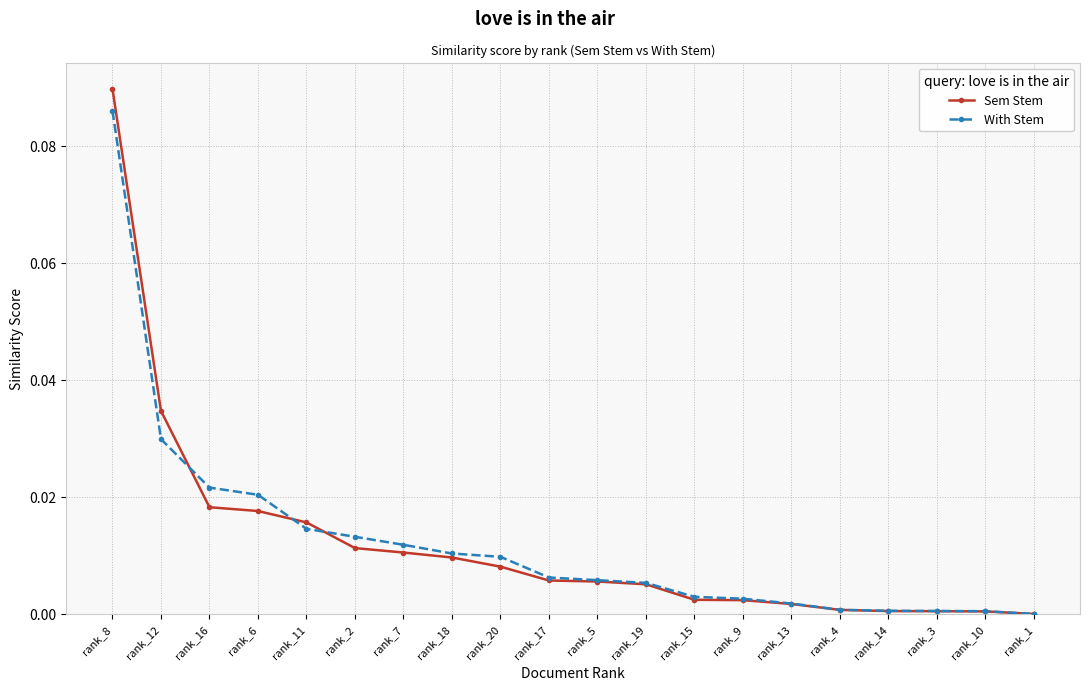

Between which two adjacent categories do With Stem and Sem Stem first intersect?

rank_12 and rank_16